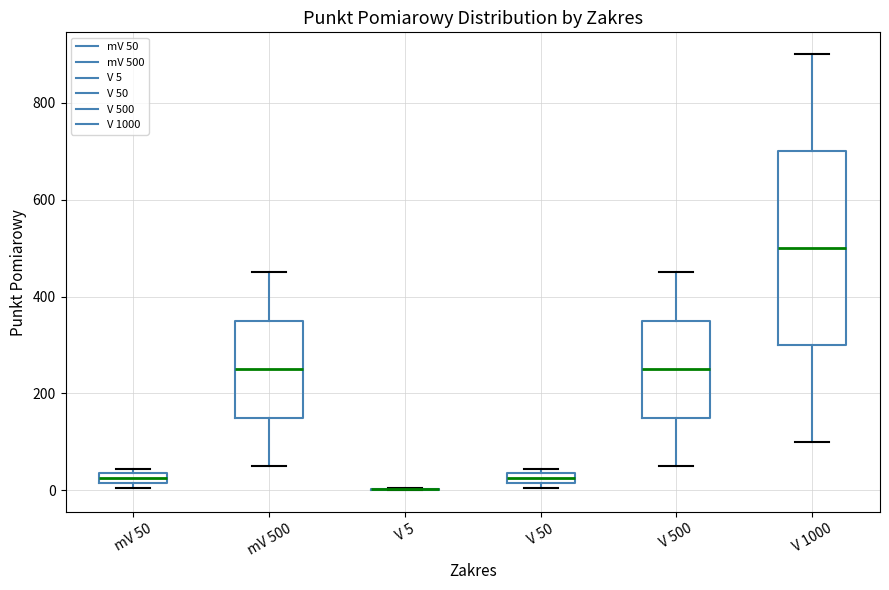

Comparing the boxes themselves (not the whiskers), which one is the tallest?

V 1000